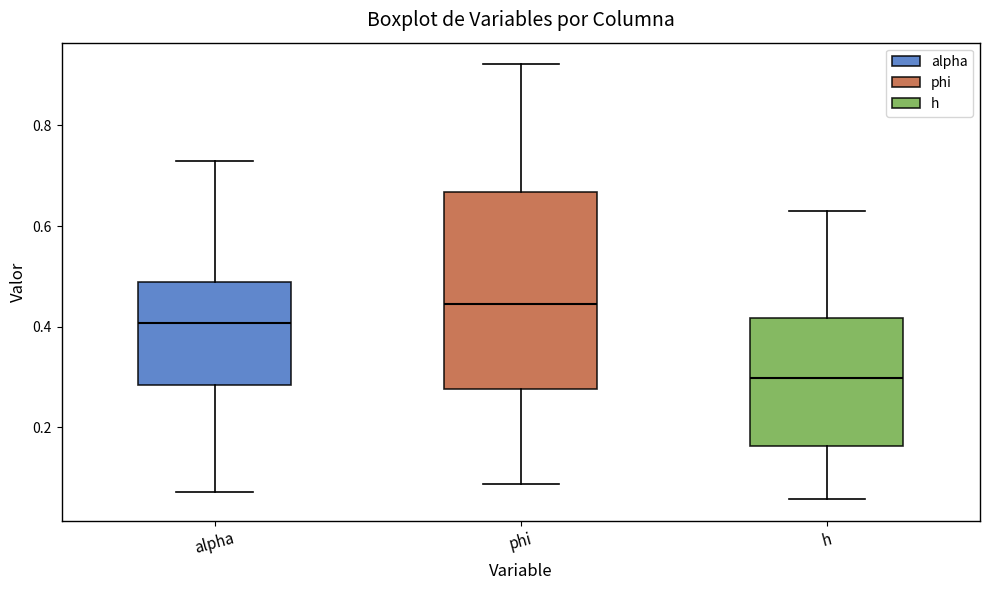

Which box is the tallest, from its lower edge to its upper edge?

phi